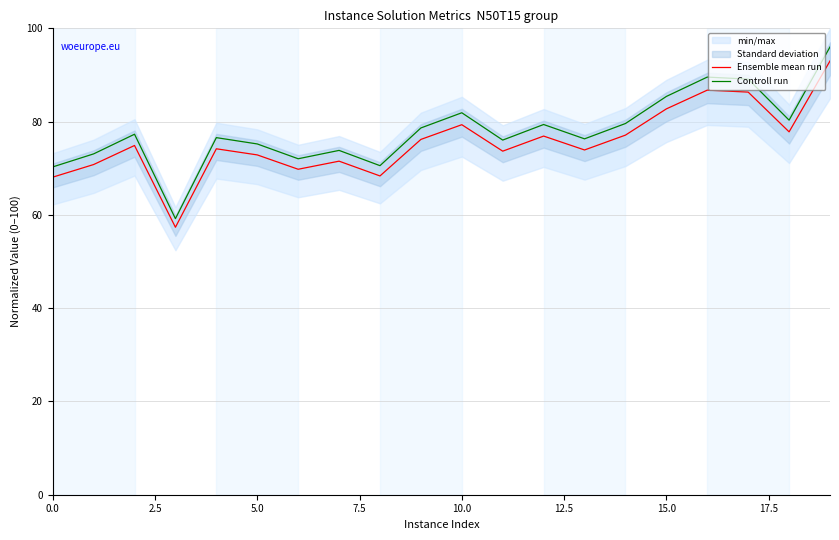

True or false: Controll run has a value of 75.2 at 5.0.

True